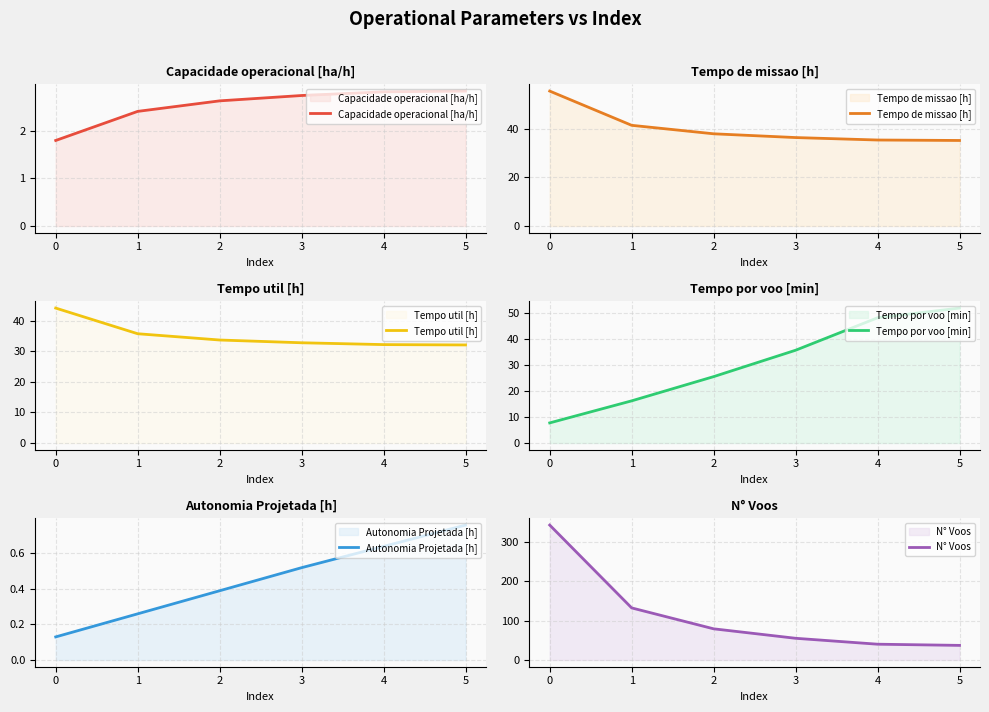

Which series changed the most between 3 and 5?

N° Voos